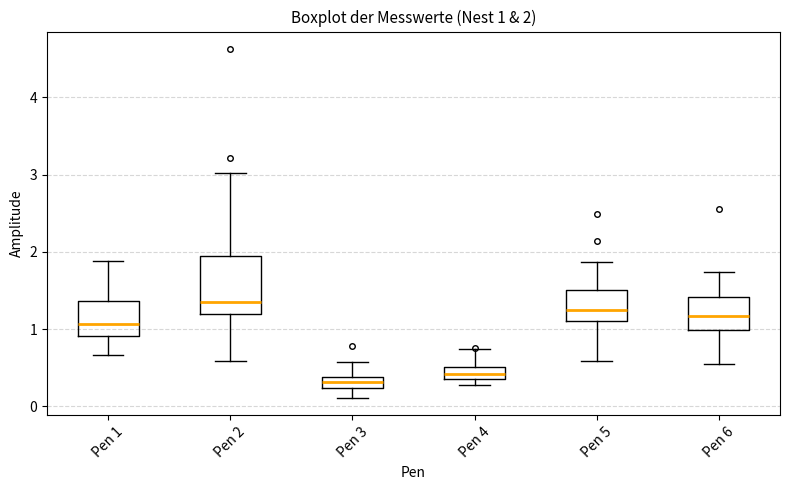

Which box has the lowest median line?

Pen 3